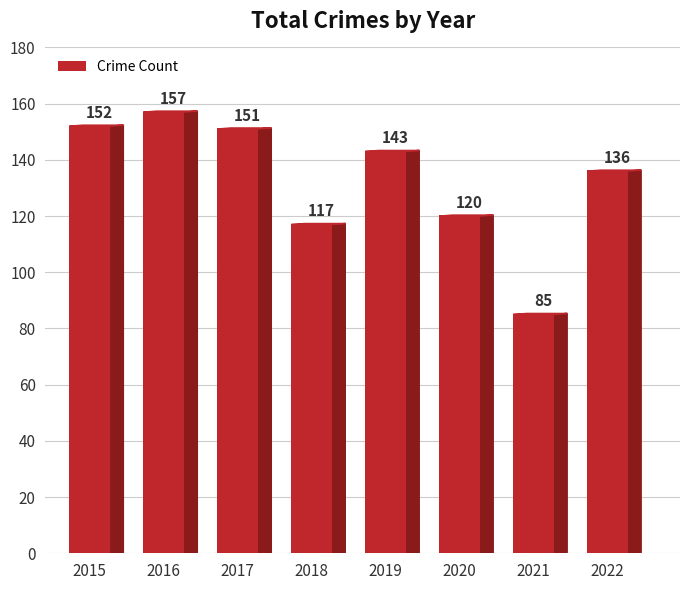

How many categories are shown in the chart?

8